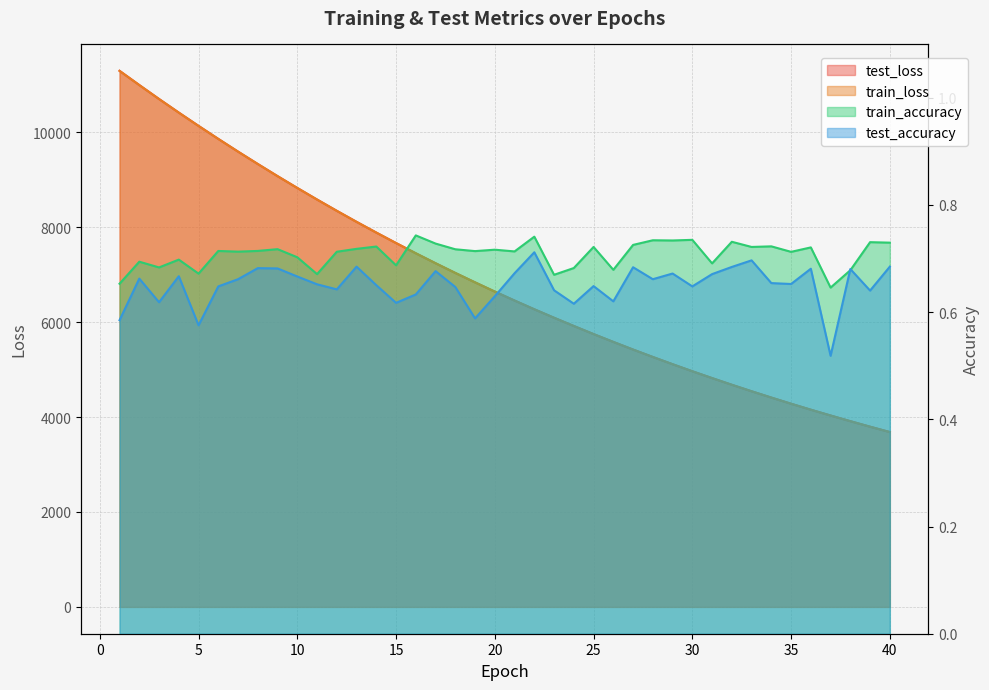

Between 13 and 23, which is larger?

13